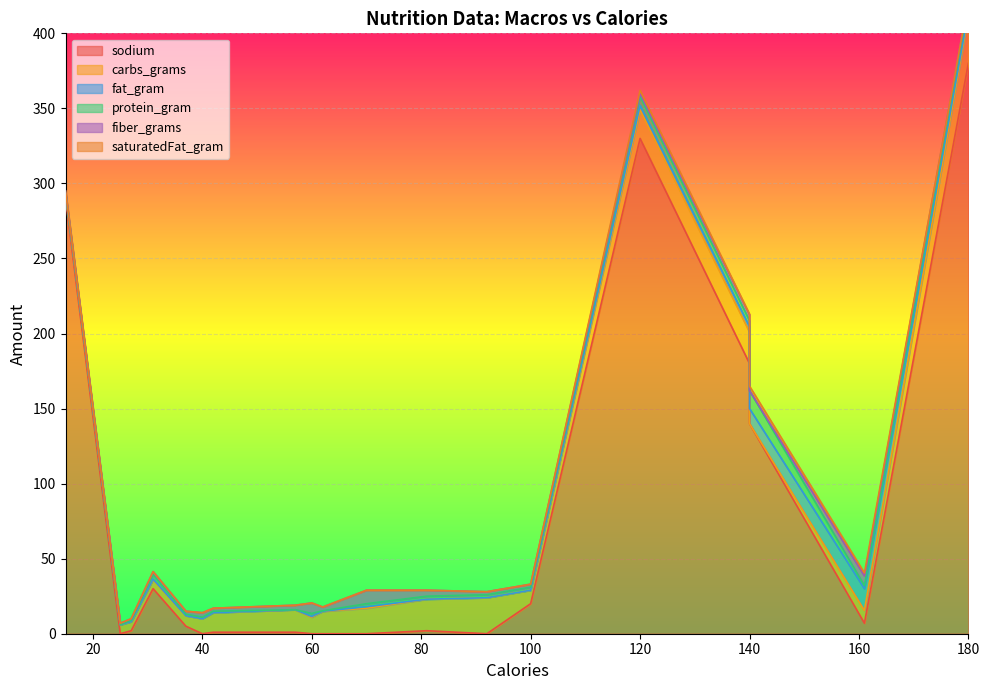

True or false: sodium and saturatedFat_gram intersect in this chart.

False